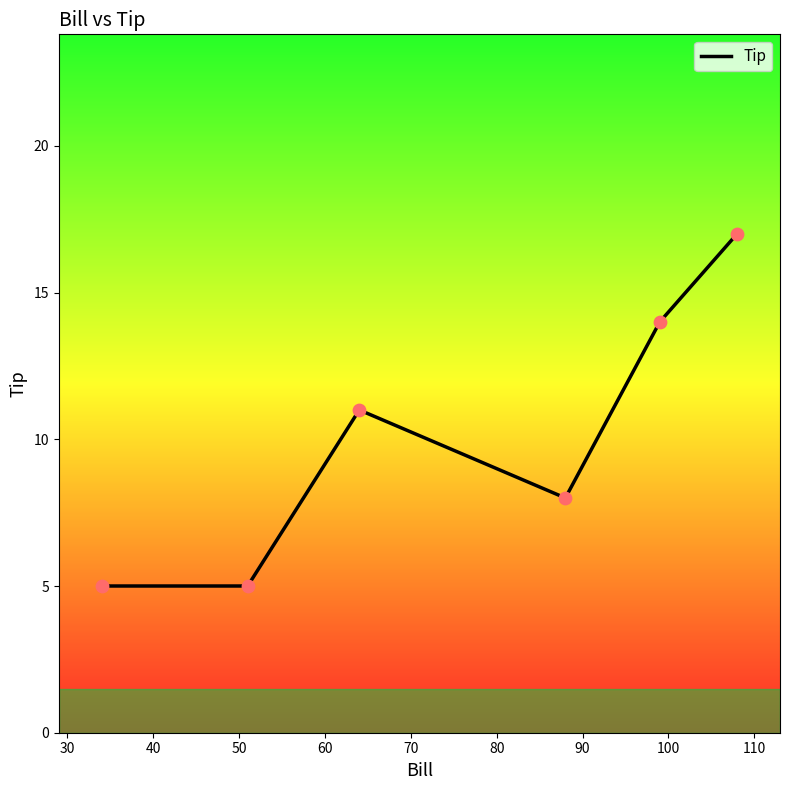

What is the minimum value shown in the chart?

5